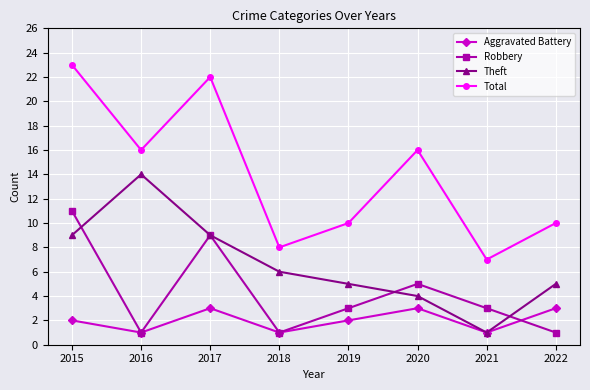

List the series in order of their peak value, highest first.

Total, Theft, Robbery, Aggravated Battery